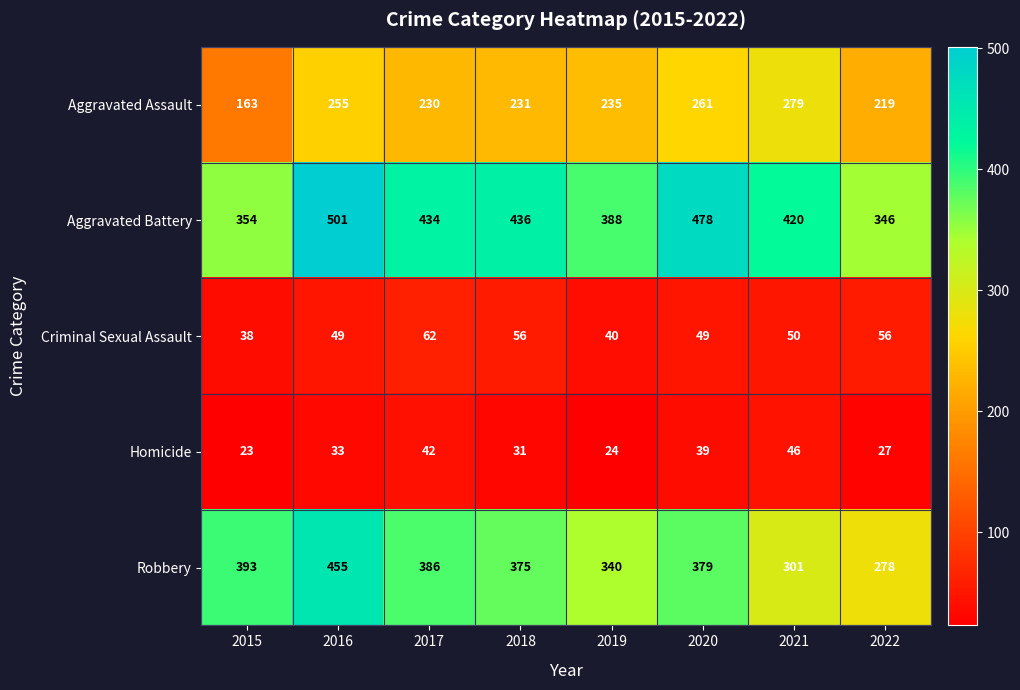

Which series changed the most between 2015 and 2021?

Aggravated Assault